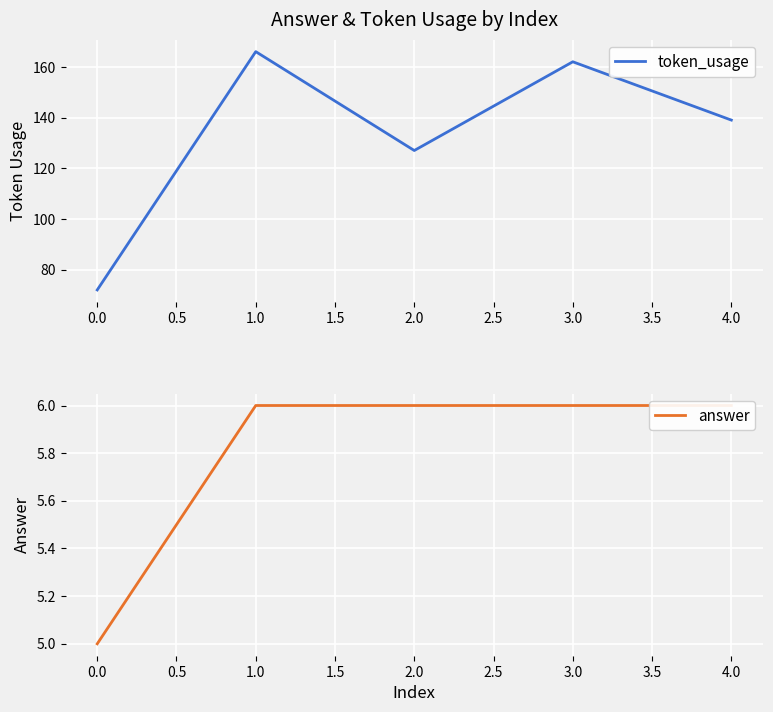

List the labels in order of token_usage value, largest first.

1.0, 3.0, 4.0, 2.0, 0.0